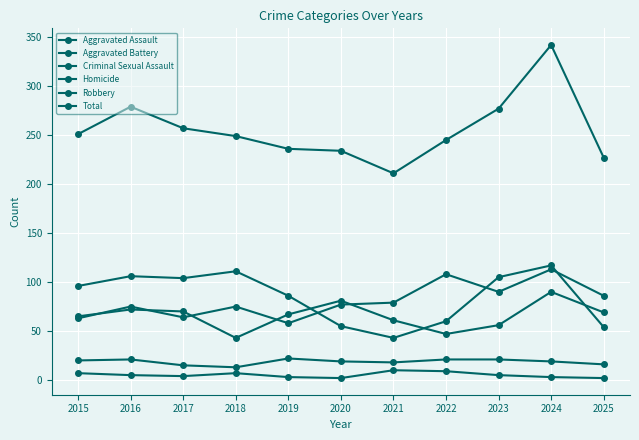

List the series in order of their peak value, lowest first.

Homicide, Criminal Sexual Assault, Aggravated Battery, Aggravated Assault, Robbery, Total